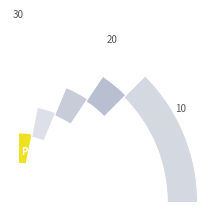

Is it true that A2/A is 24% of the pie?

False